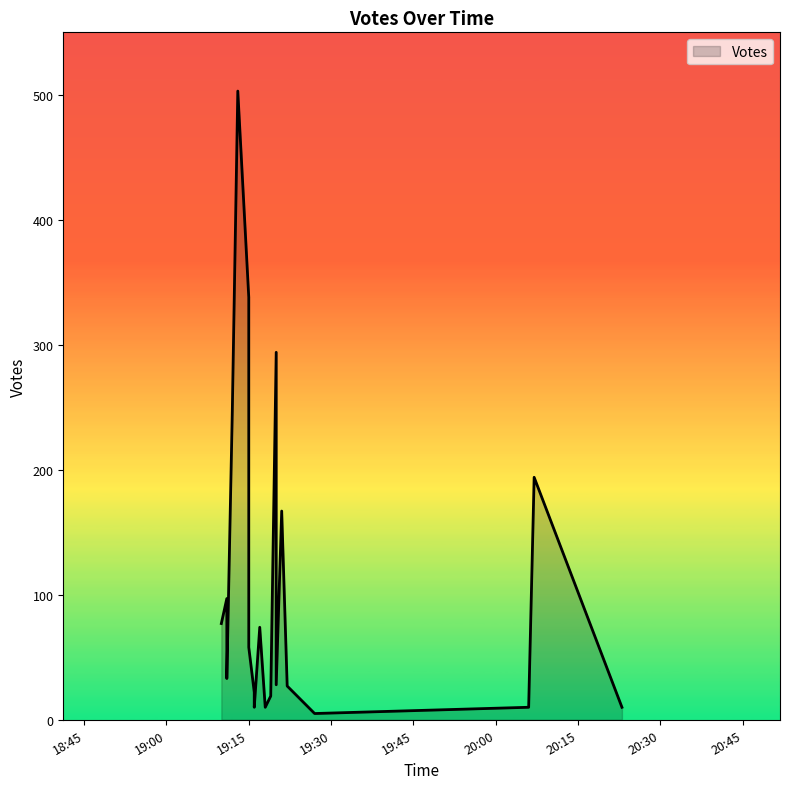

Which label corresponds to the smallest value in the chart?

2019-09-14 19:27